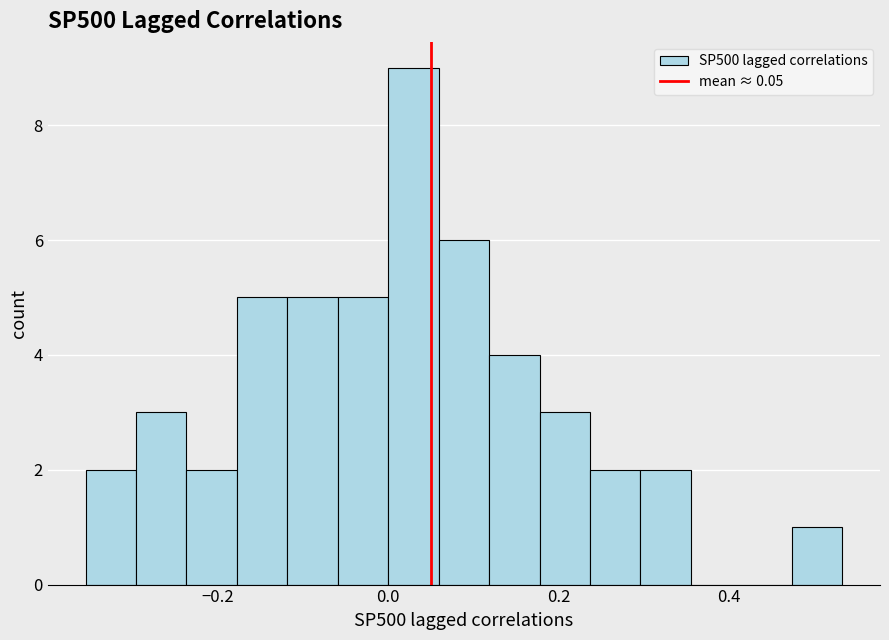

Read against the x-axis, roughly where is the centre of the tallest bar?

0.02